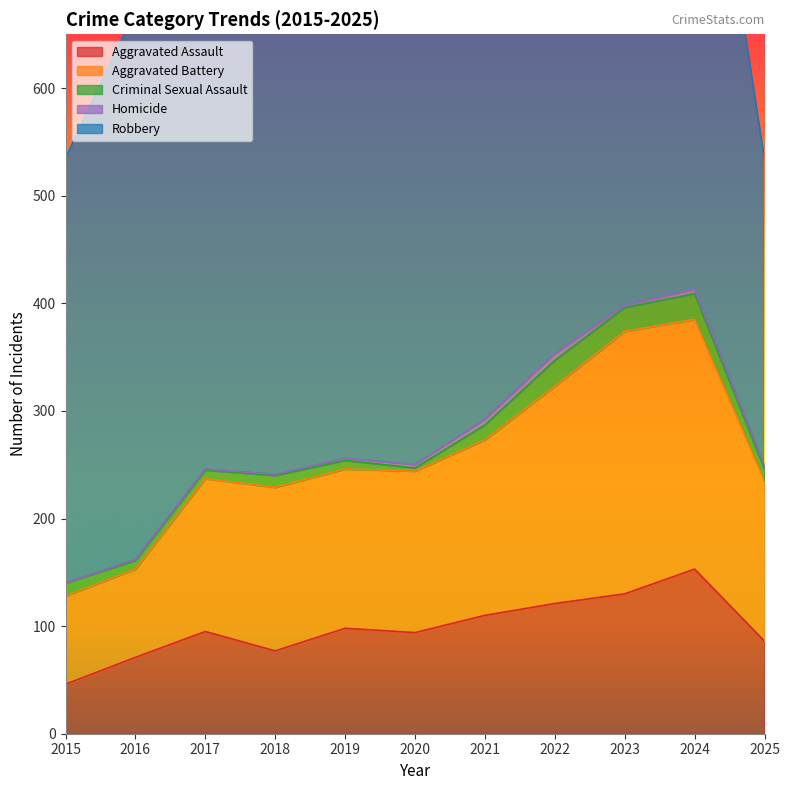

Is it true that Aggravated Battery equals 142 at 2017?

True